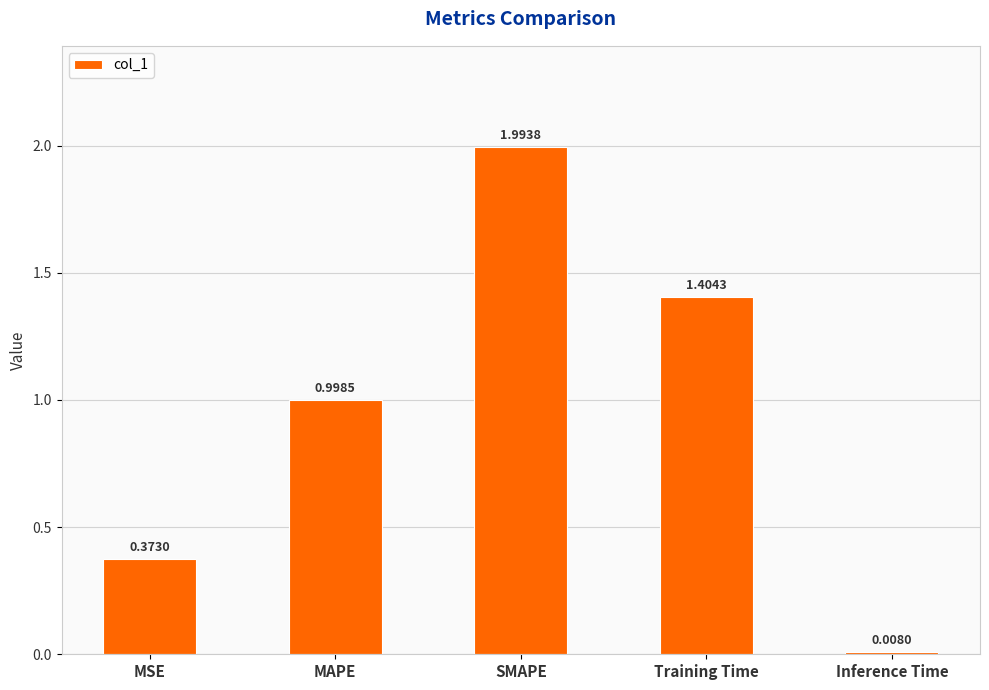

List the labels in order of value, largest first.

SMAPE, Training Time, MAPE, MSE, Inference Time